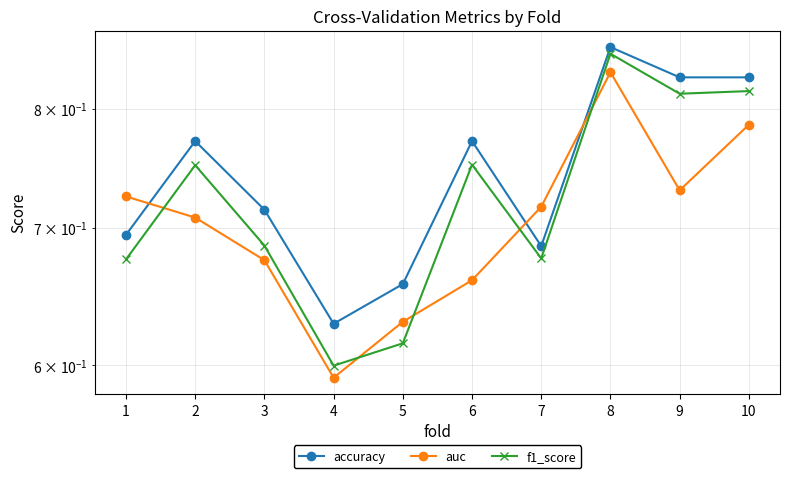

Reading left to right, list all the values displayed in this chart.

accuracy: 1=0.7	2=0.8	3=0.7	4=0.6	5=0.7	6=0.8	7=0.7	8=0.9	9=0.8	10=0.8
auc: 1=0.7	2=0.7	3=0.7	4=0.6	5=0.6	6=0.7	7=0.7	8=0.8	9=0.7	10=0.8
f1_score: 1=0.7	2=0.8	3=0.7	4=0.6	5=0.6	6=0.8	7=0.7	8=0.9	9=0.8	10=0.8